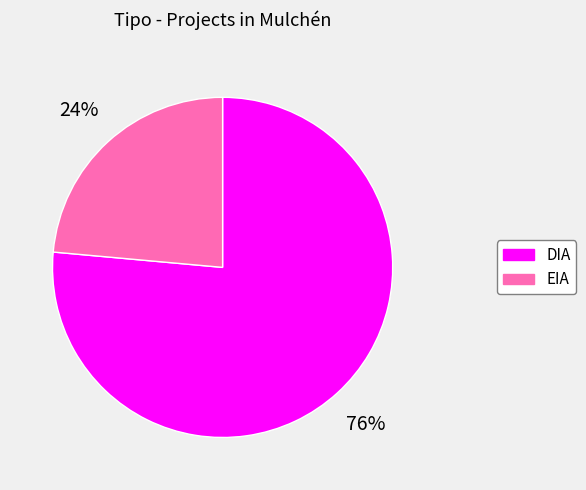

To the nearest percent, what is the average slice percentage?

50%